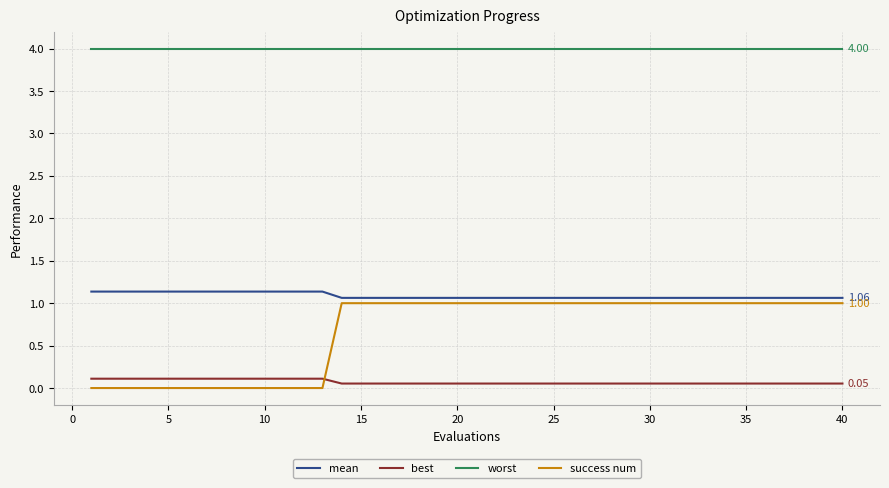

True or false: mean and best intersect in this chart.

False